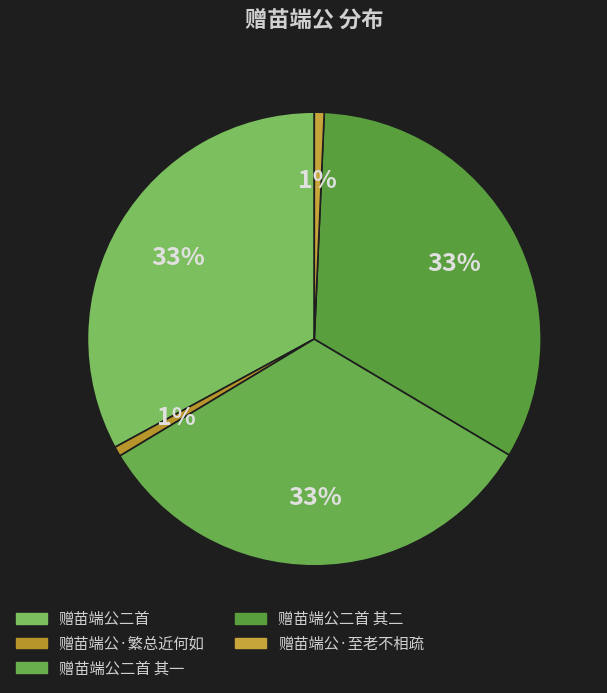

What is the change in value from 赠苗端公·繁总近何如 to 赠苗端公二首 其二?

+1167383